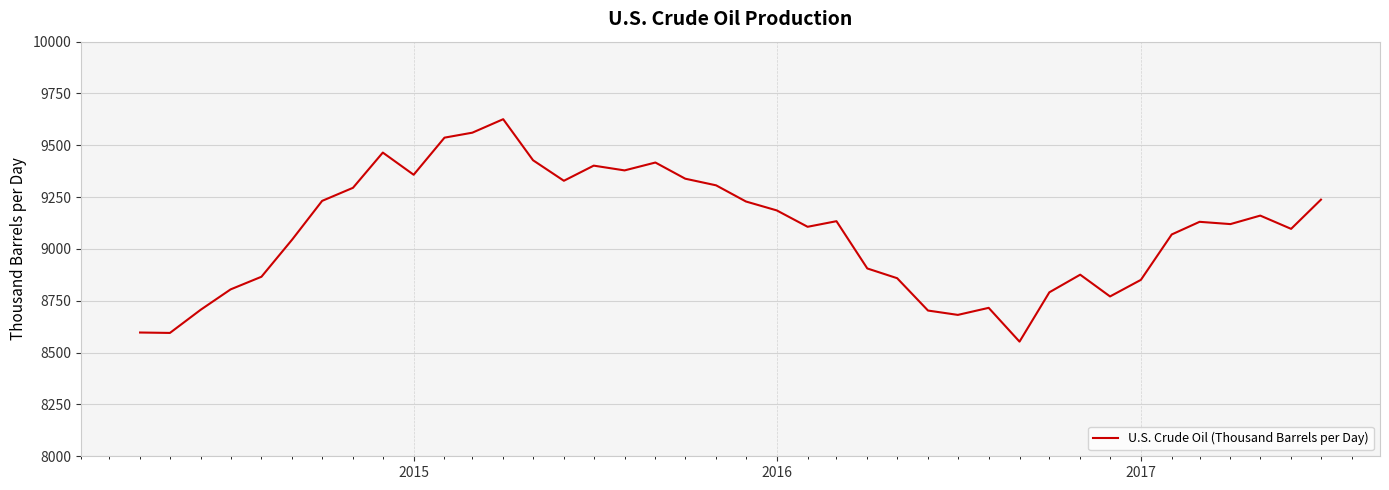

What is the minimum value shown in the chart?

8553